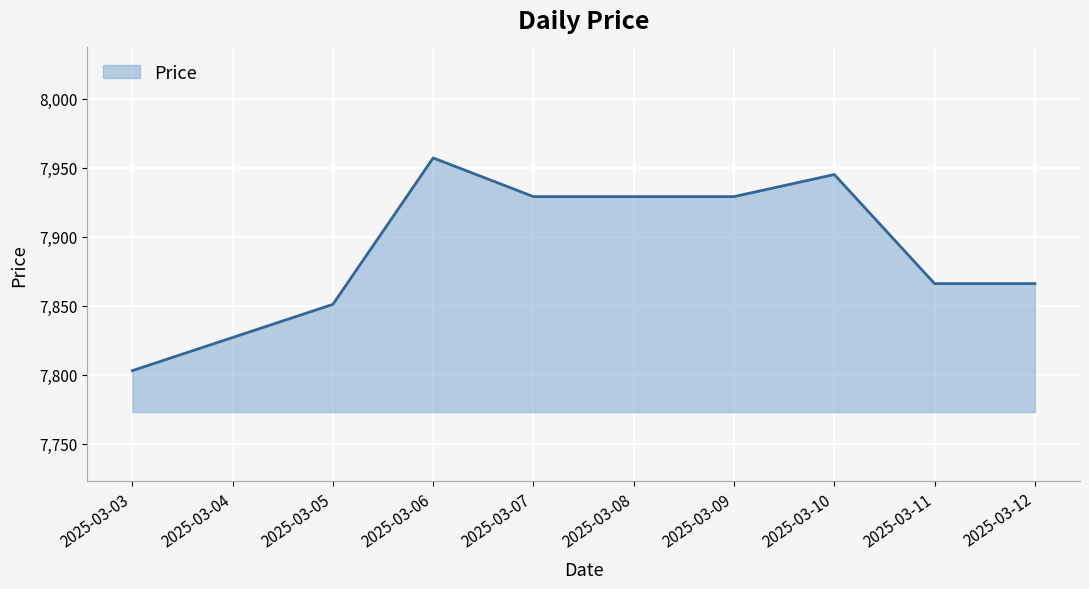

What is the sum of the values at 2025-03-11 and 2025-03-12?

15732